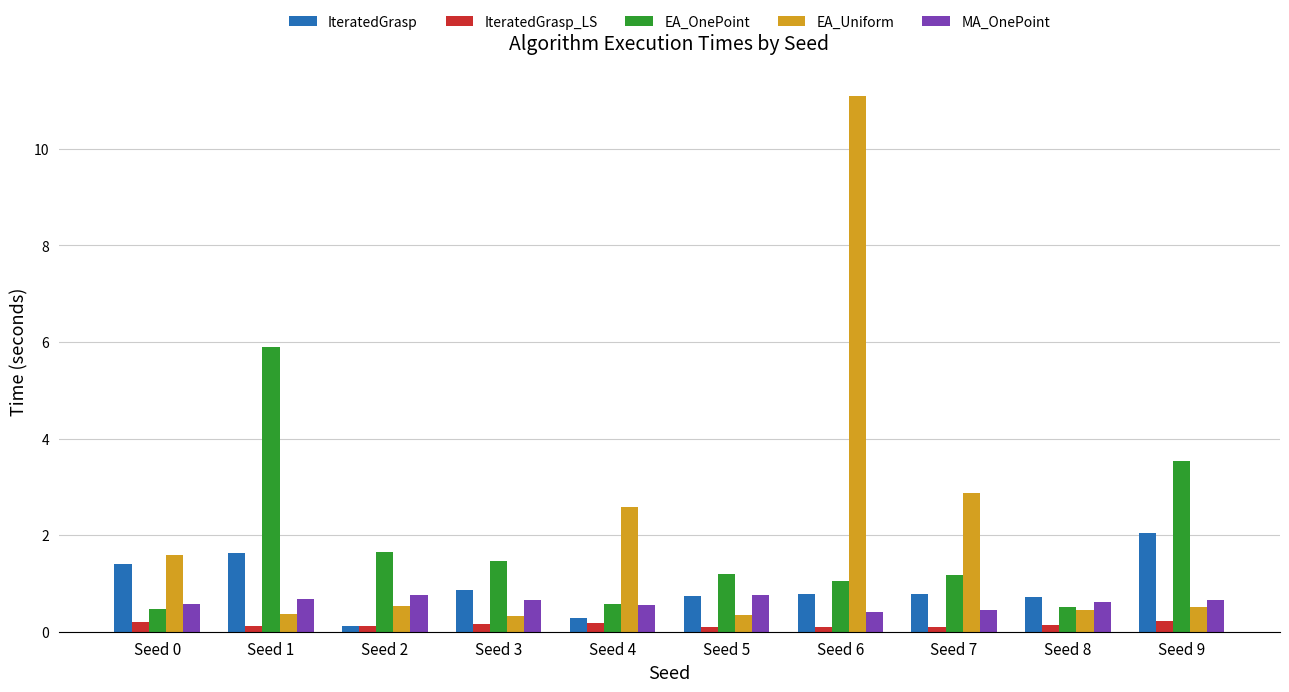

At which category is the sum across all series the highest?

Seed 6